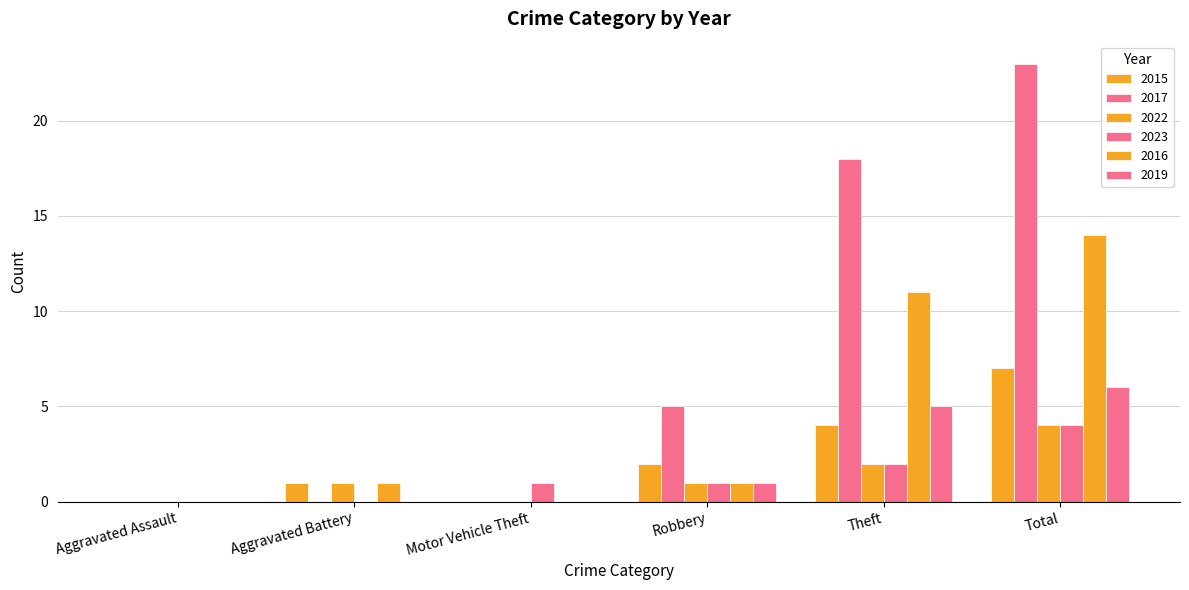

How many categories are shown in the chart?

6